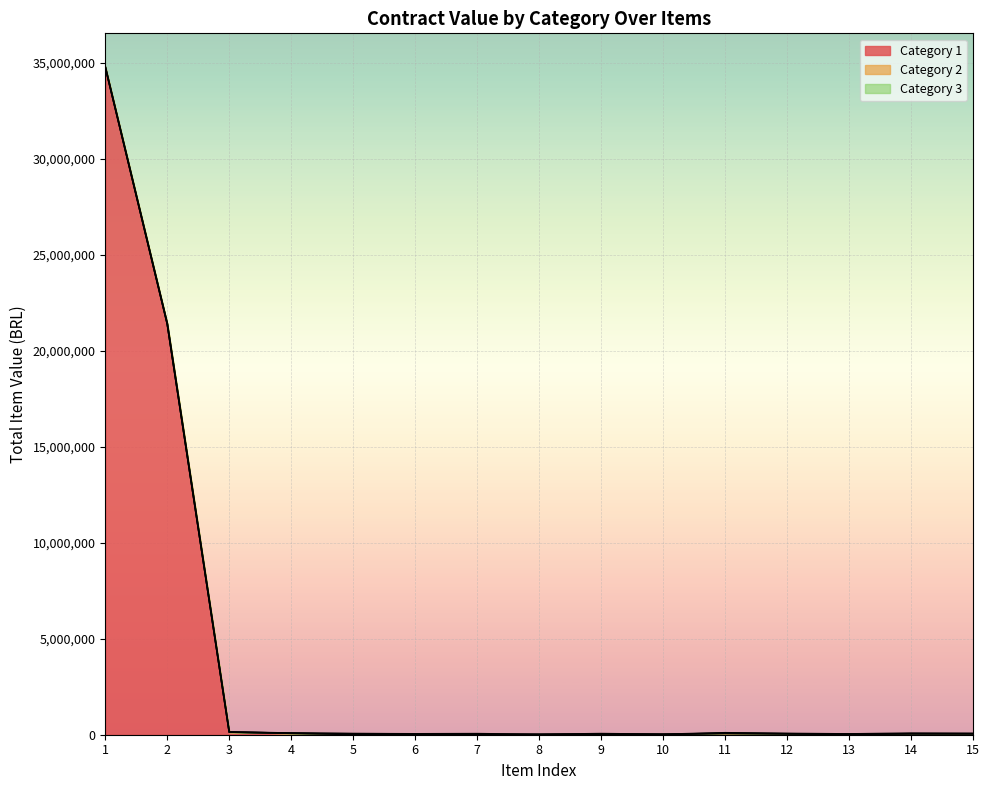

True or false: Category 3 has a value of 54087 at 7.

False